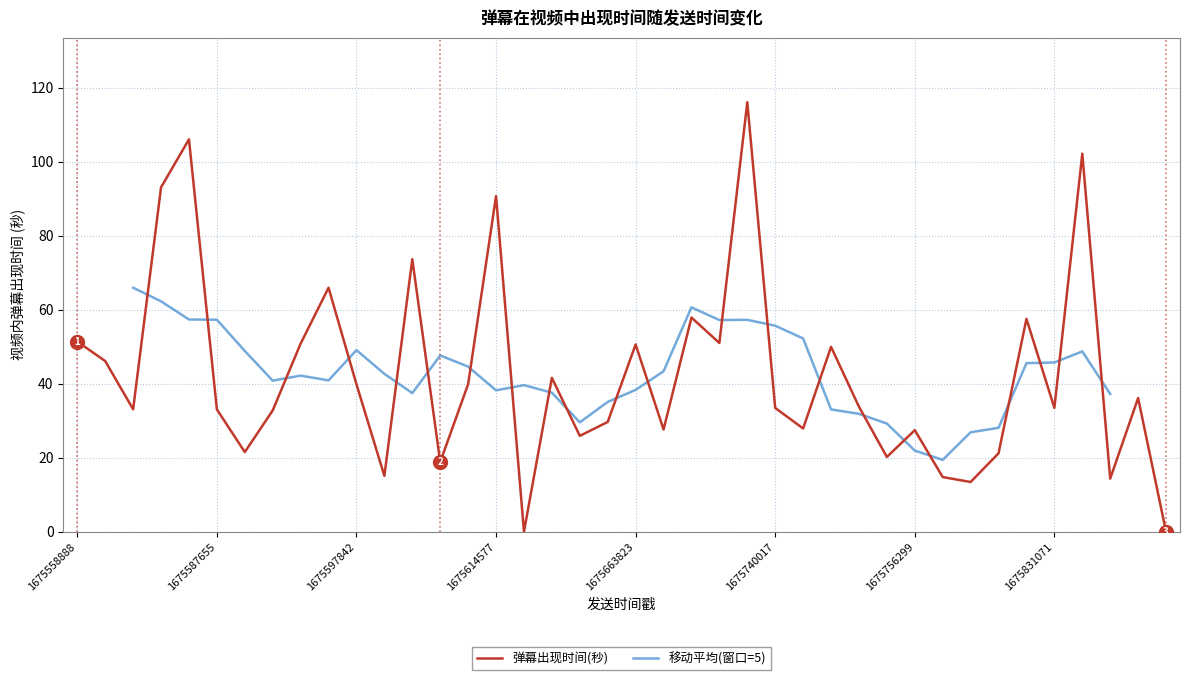

Between 1675591060 and 1675657220, which is larger?

1675591060